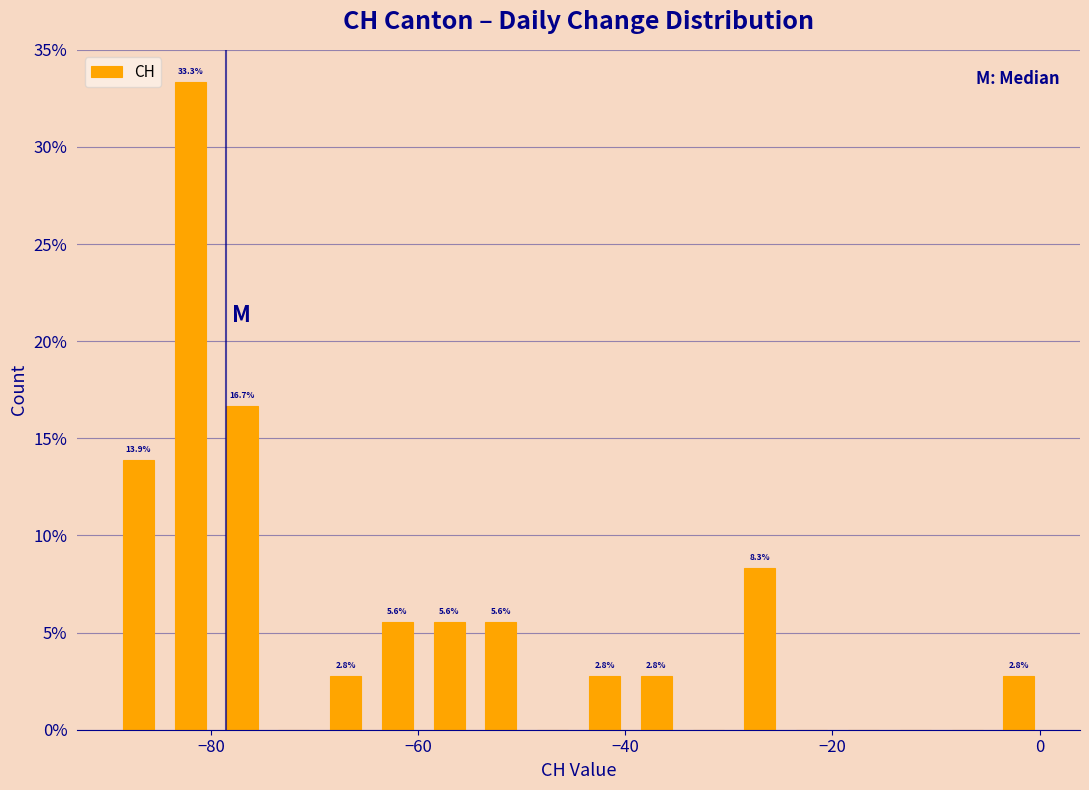

Read against the x-axis, roughly where is the centre of the tallest bar?

-82